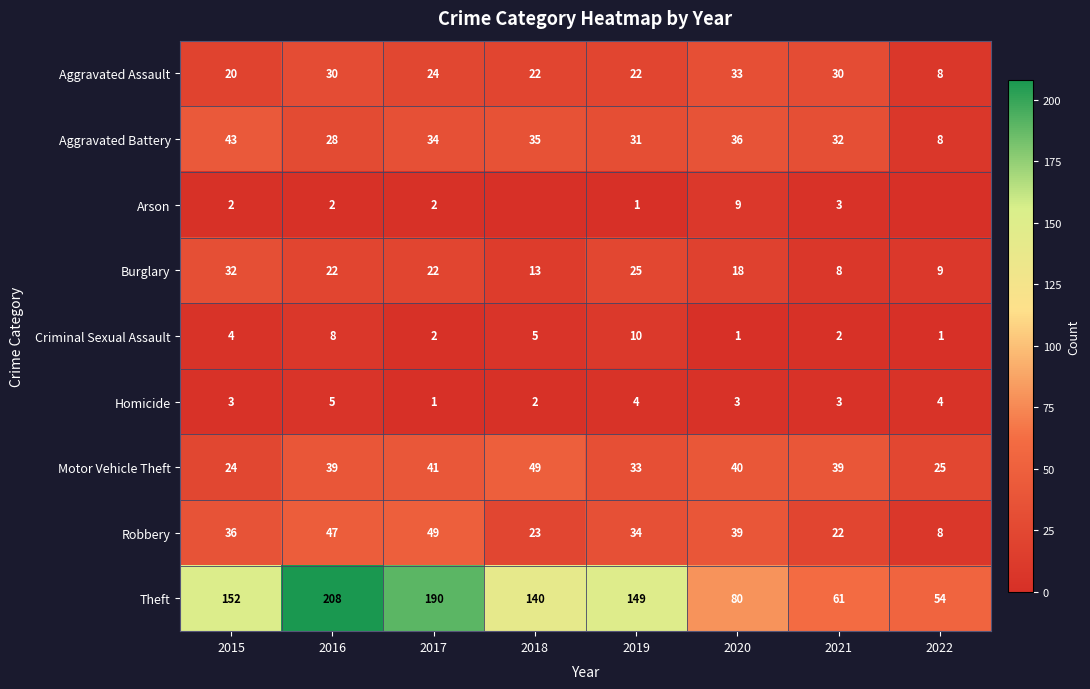

The value of Motor Vehicle Theft at 2016 is 39. True or false?

True